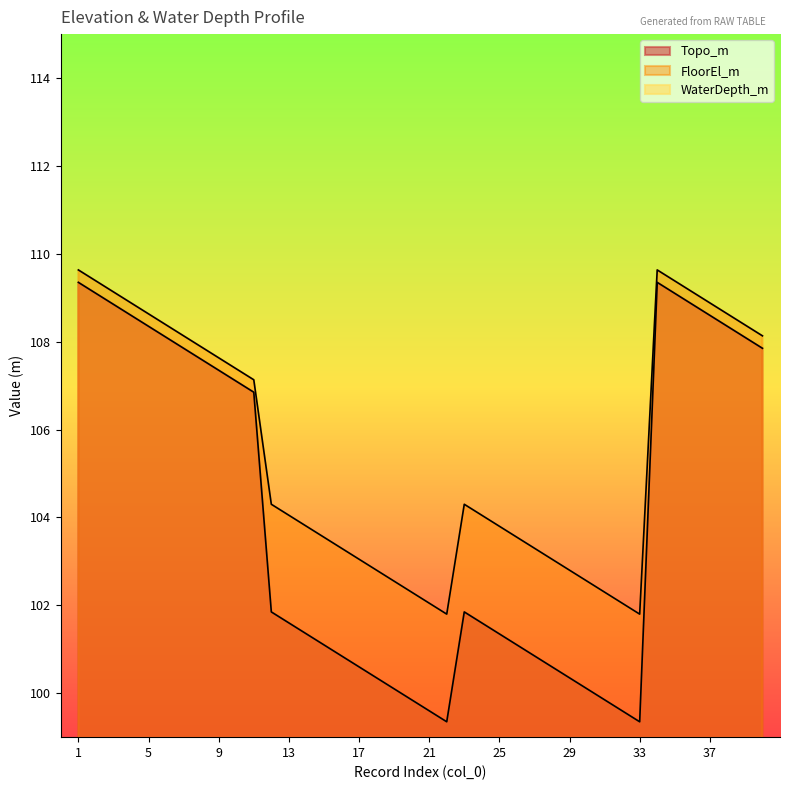

Which category has the highest value across all series?

1